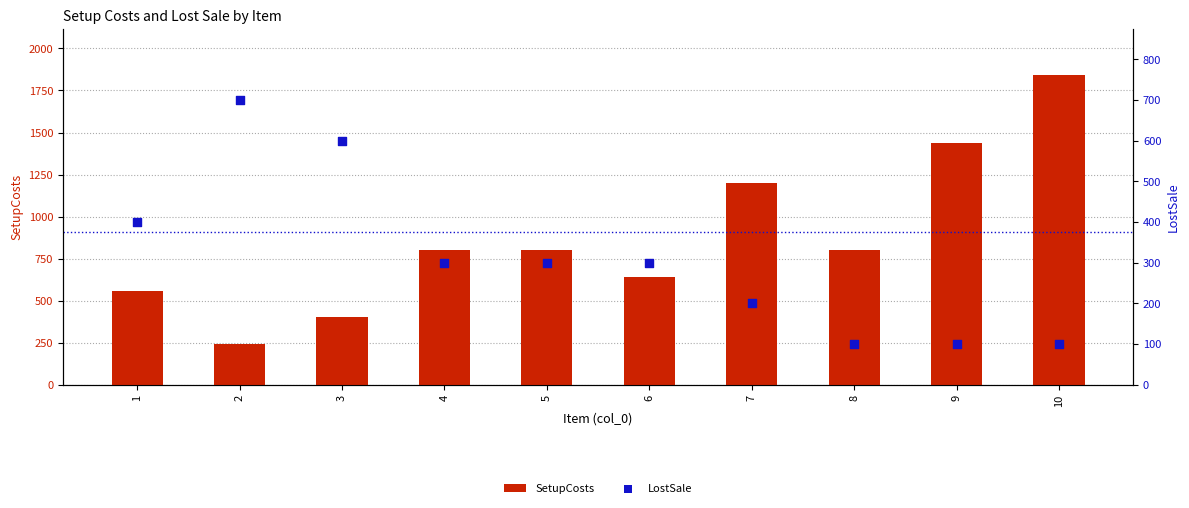

At how many categories does at least one series exceed 1015?

3